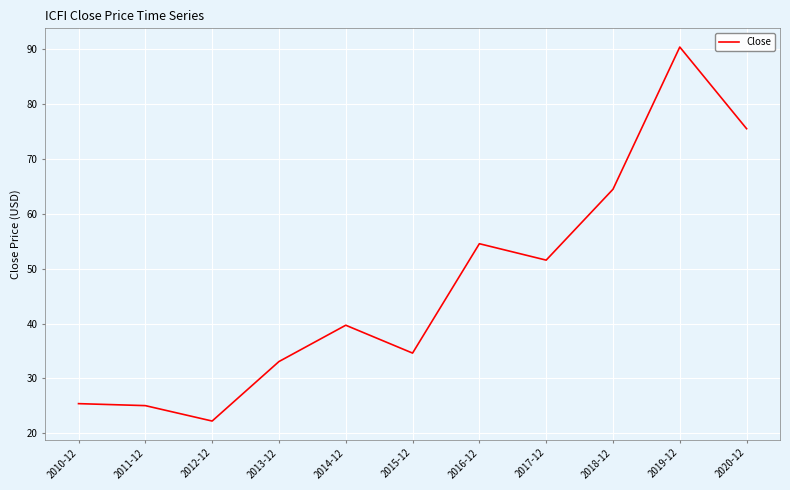

What is the change in value from 2015-12 to 2019-12?

+55.8